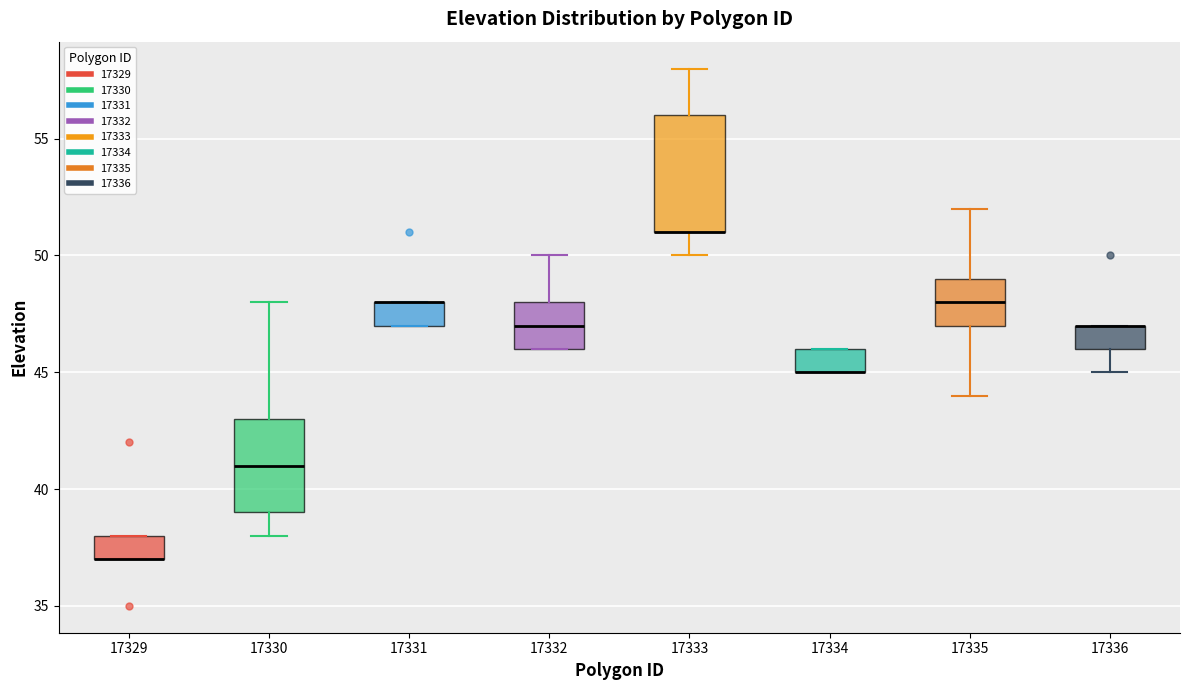

Reading left to right, read every box against the y-axis: the position of its median line, the range the box covers, and the ends of its whiskers. The values are not printed on the chart, so give them approximately, as read against the axis.

17329: median 37 (drawn on the box's lower edge), box 37 to 38, whiskers 37 to 38
17330: median 41, box 39 to 43, whiskers 38 to 48
17331: median 48 (drawn on the box's upper edge), box 47 to 48, whiskers 47 to 48
17332: median 47, box 46 to 48, whiskers 46 to 50
17333: median 51 (drawn on the box's lower edge), box 51 to 56, whiskers 50 to 58
17334: median 45 (drawn on the box's lower edge), box 45 to 46, whiskers 45 to 46
17335: median 48, box 47 to 49, whiskers 44 to 52
17336: median 47 (drawn on the box's upper edge), box 46 to 47, whiskers 45 to 47